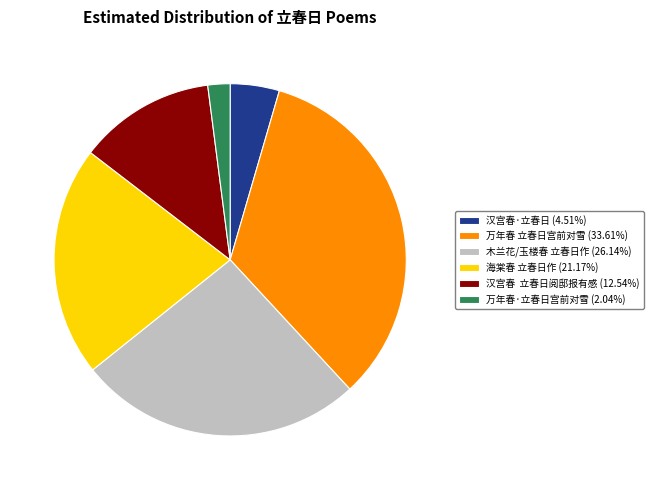

Does any single category account for the majority?

No